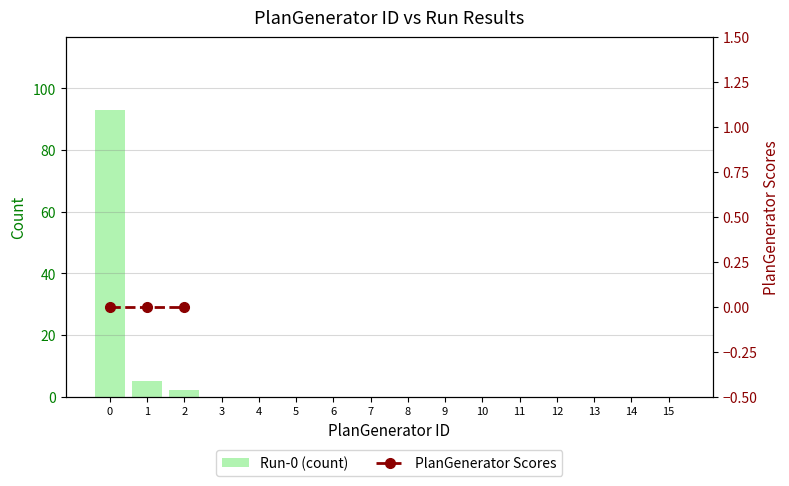

At which label is Run-0 (count) closest to 46?

1